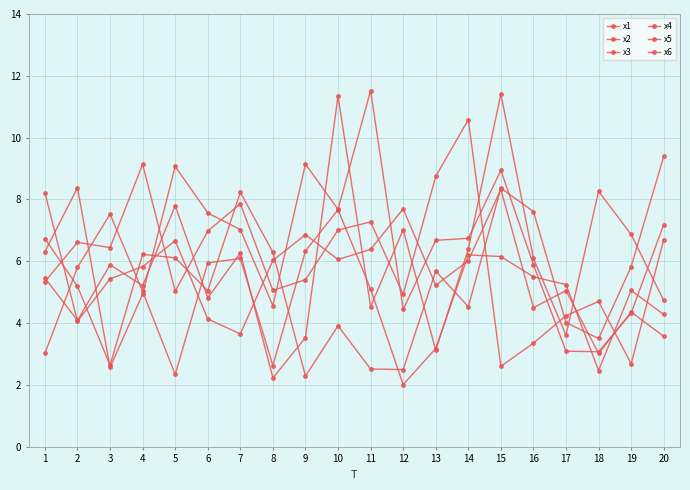

Is this an area chart (filled region under the line)?

No